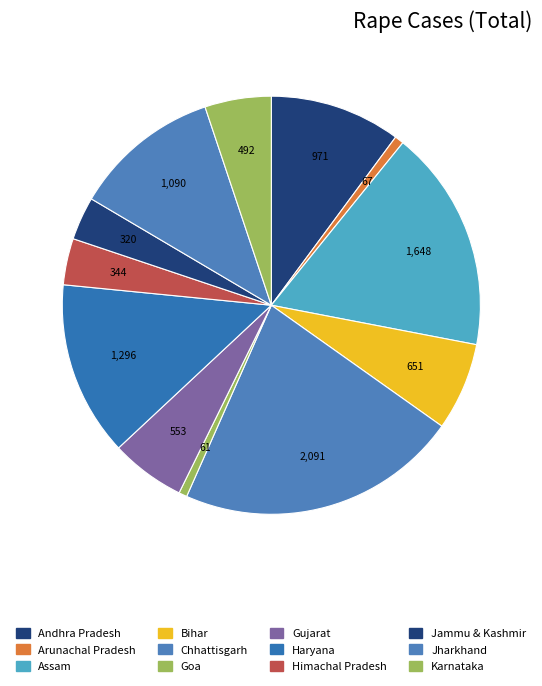

How many segments does this pie chart have?

12